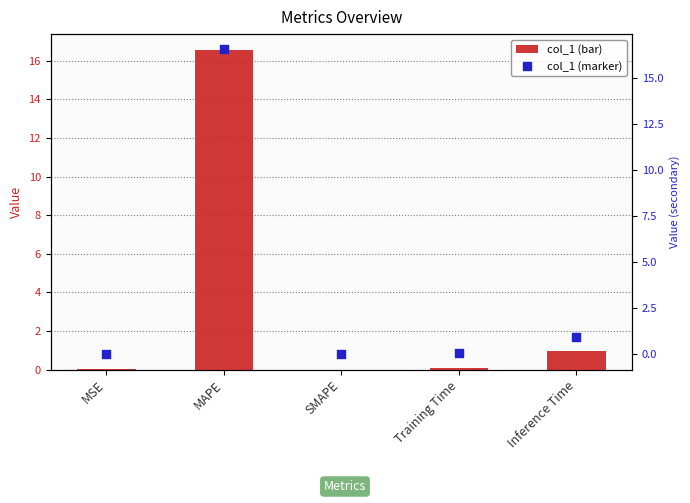

Which series has the largest Y range (max minus min)?

col_1